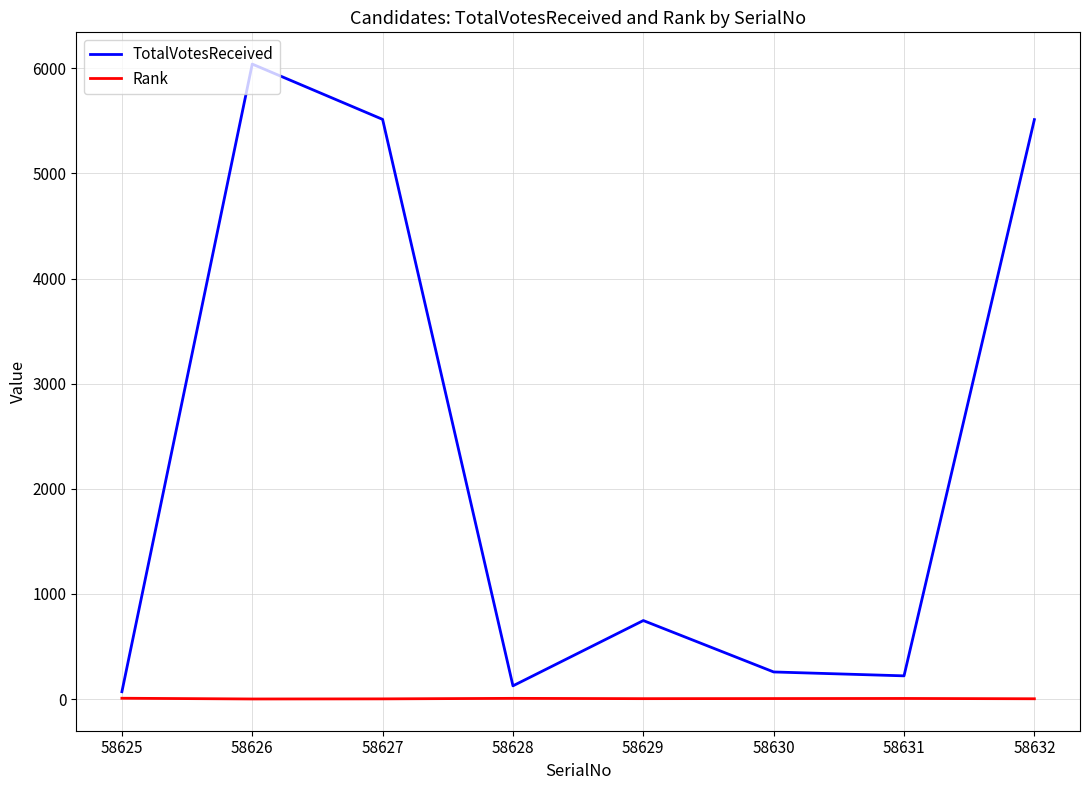

The TotalVotesReceived series shows 221 at 58631. True or false?

True